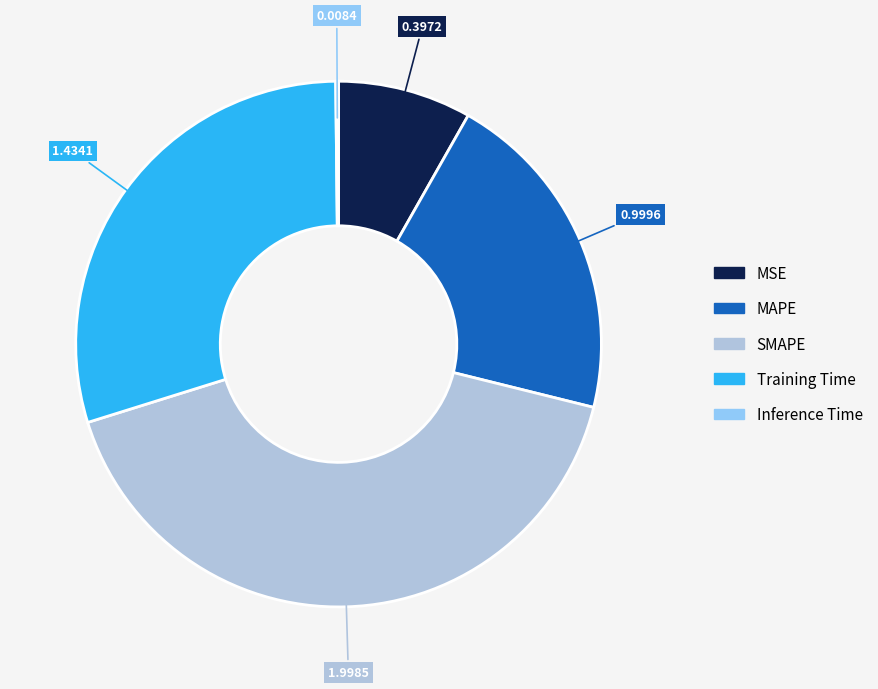

Is it true that MAPE is 21% of the pie?

True